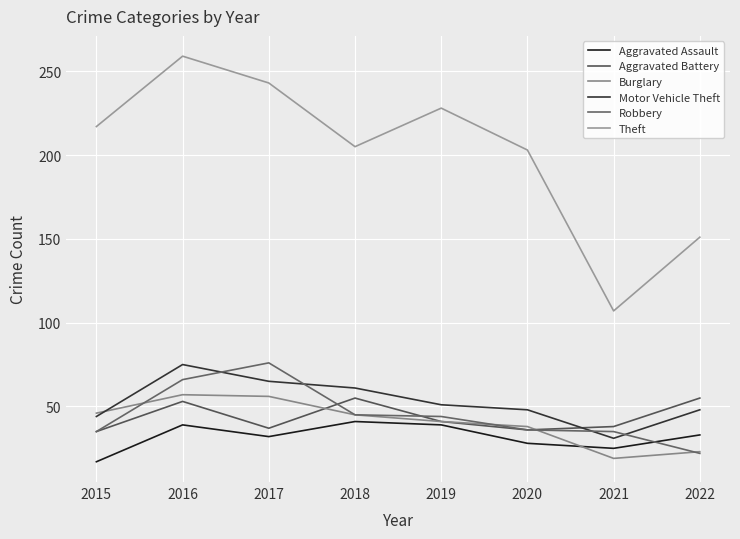

Which series changed the most between 2016 and 2017?

Aggravated Battery